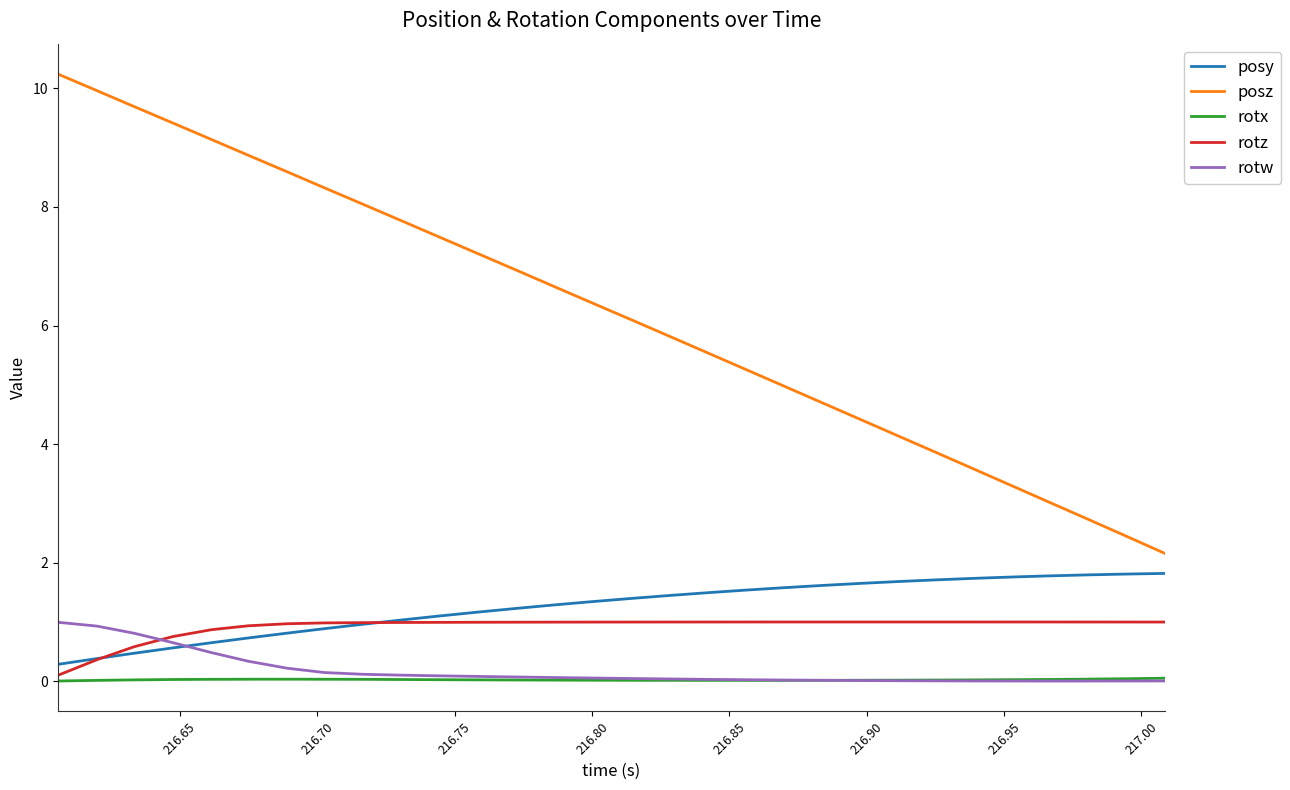

Which series has the largest total across all categories?

posz